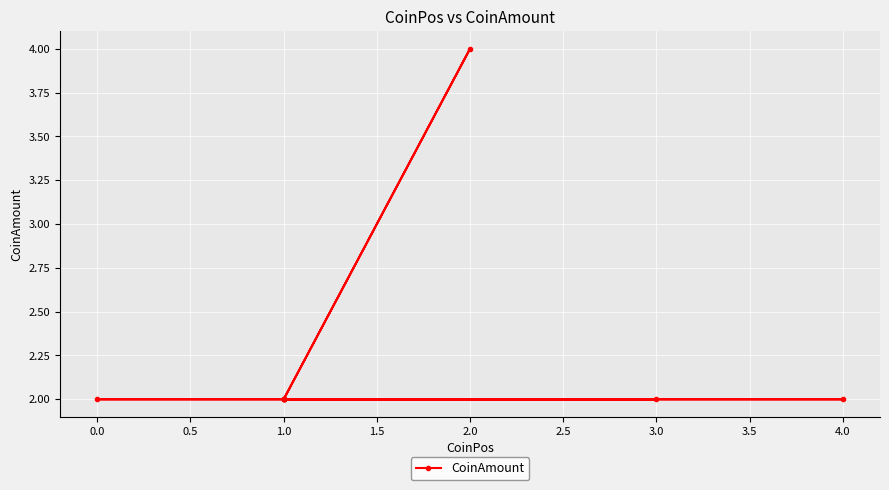

What is the change in value from 2.0 to 1.0?

-2